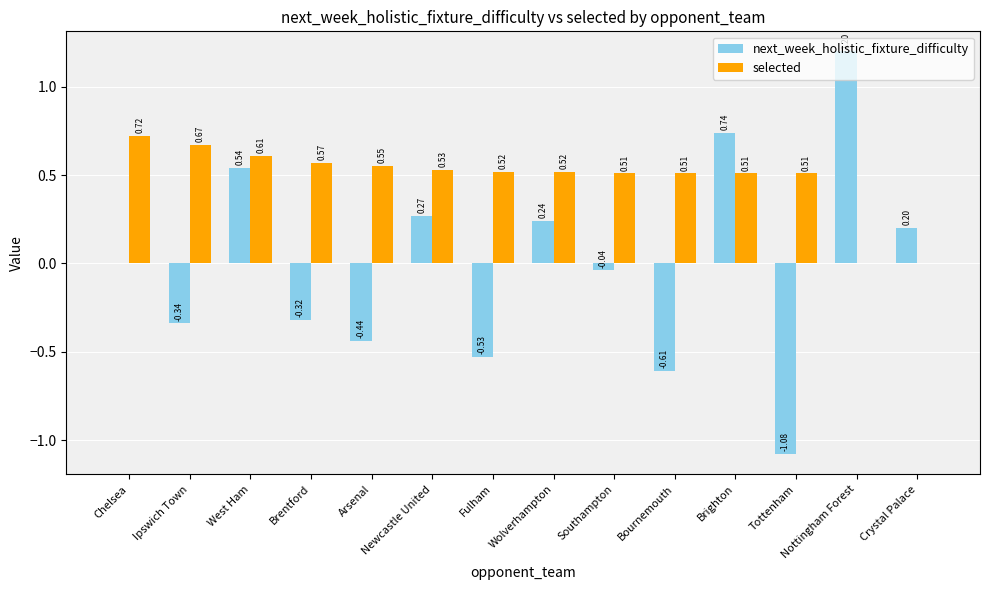

Which series has the largest total across all categories?

selected